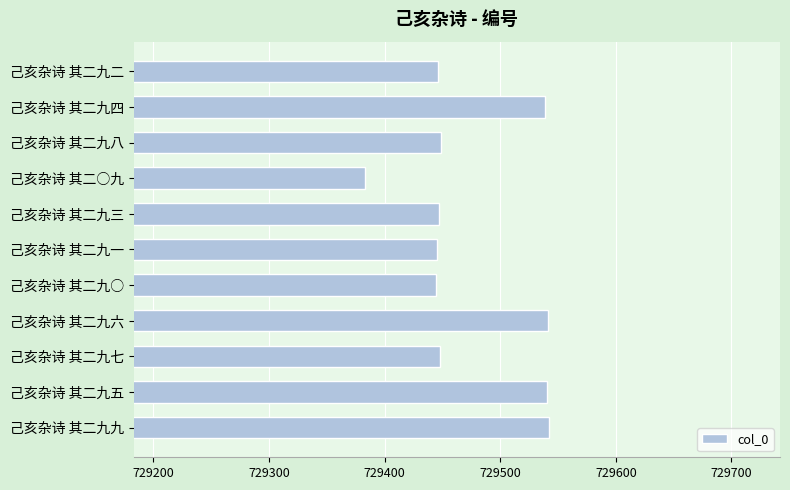

What is the label of the 4th bar from the bottom?

己亥杂诗 其二九六